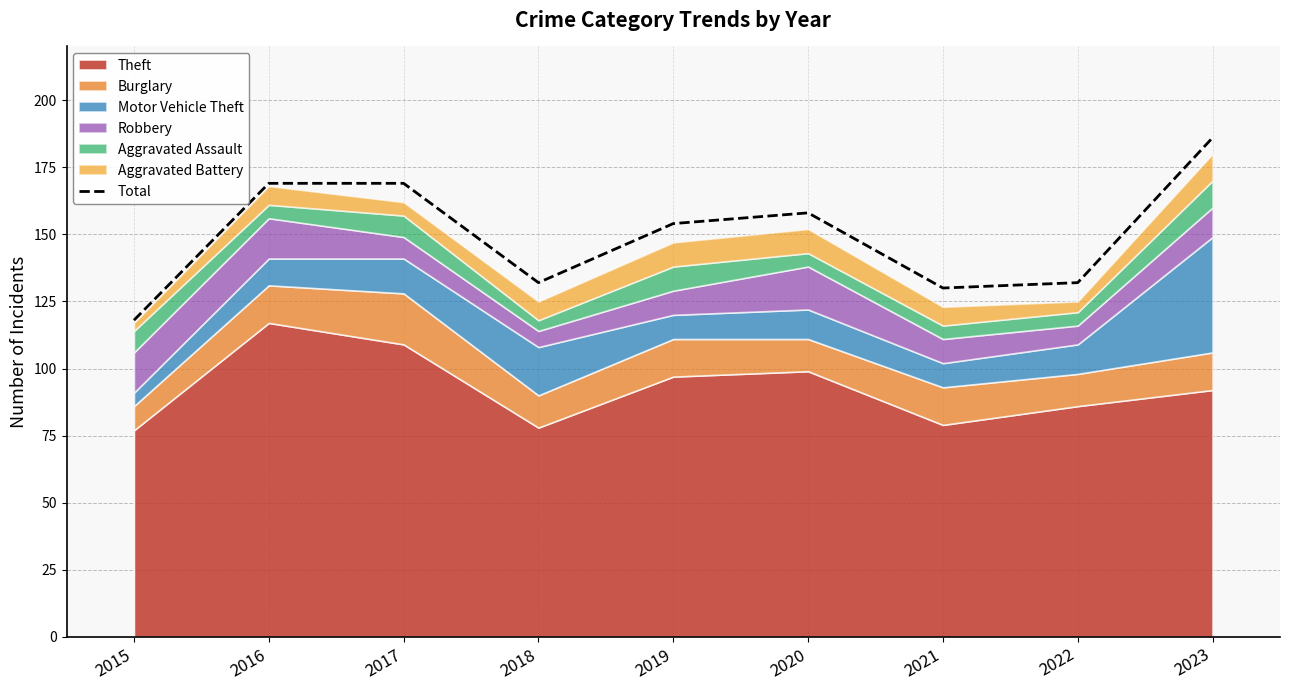

What is the value of the 7th point from the left?

130